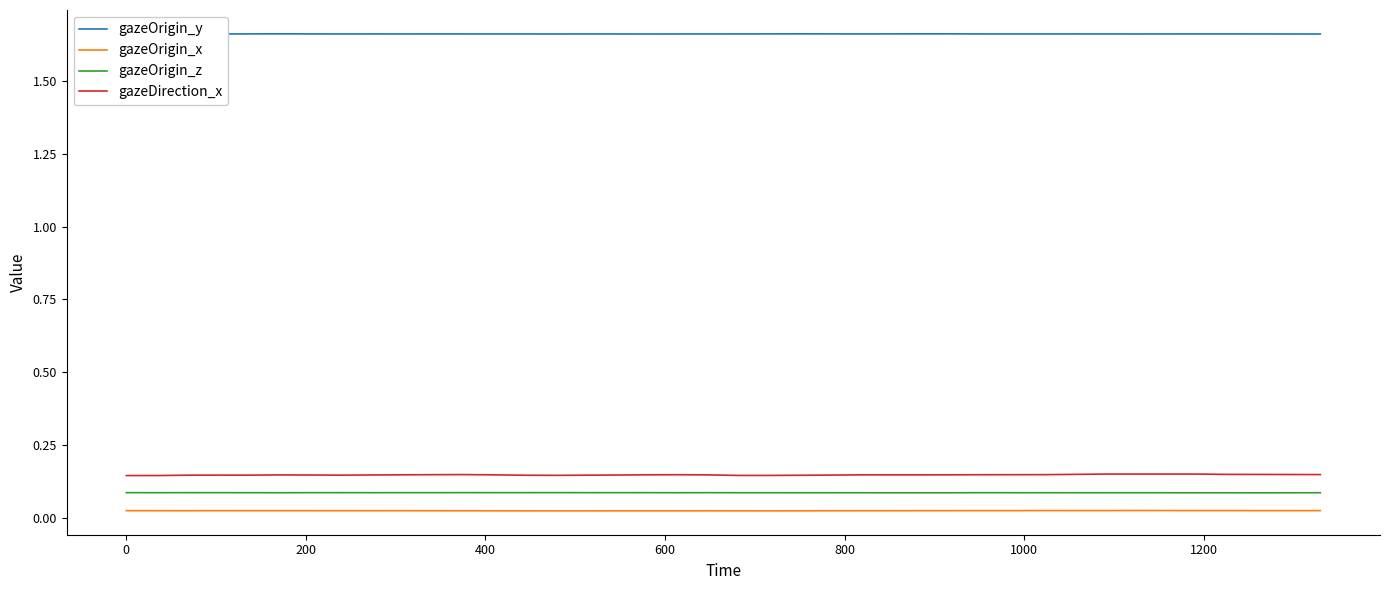

True or false: gazeOrigin_z and gazeOrigin_y cross at least once.

False